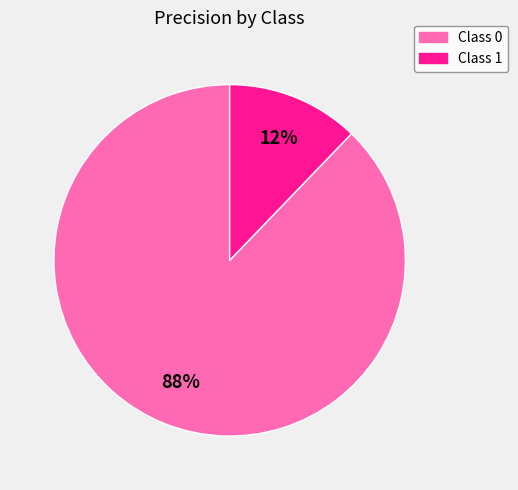

Is the sum of Class 1 and Class 0 greater than half?

Yes